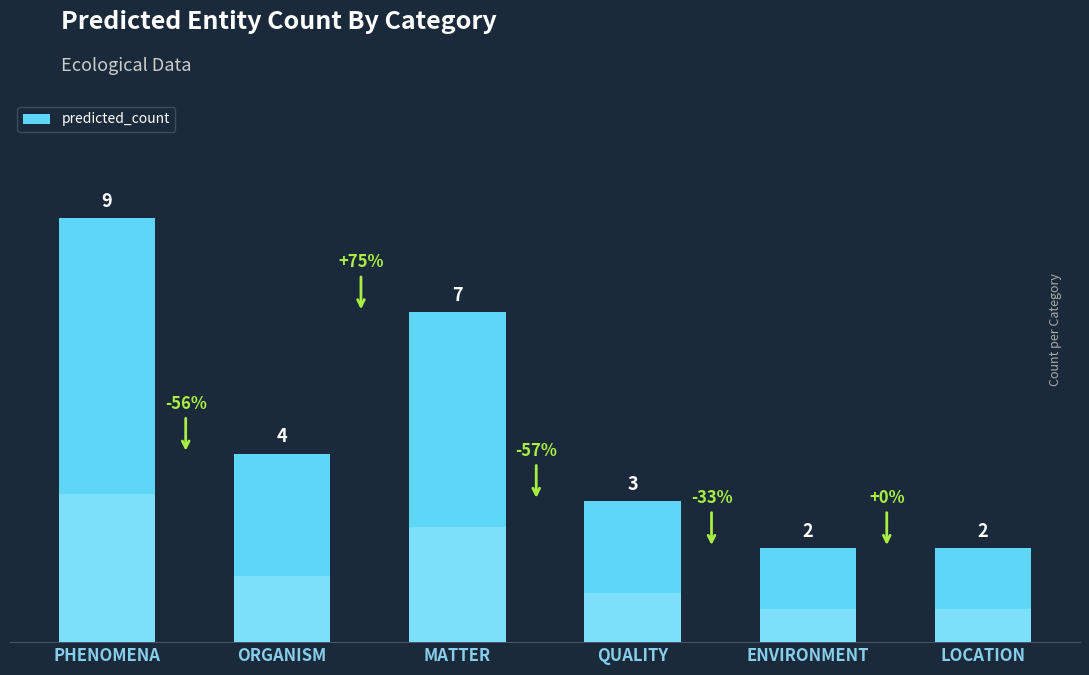

Reading left to right, transcribe all the data shown in this chart.

PHENOMENA=9	ORGANISM=4	MATTER=7	QUALITY=3	ENVIRONMENT=2	LOCATION=2